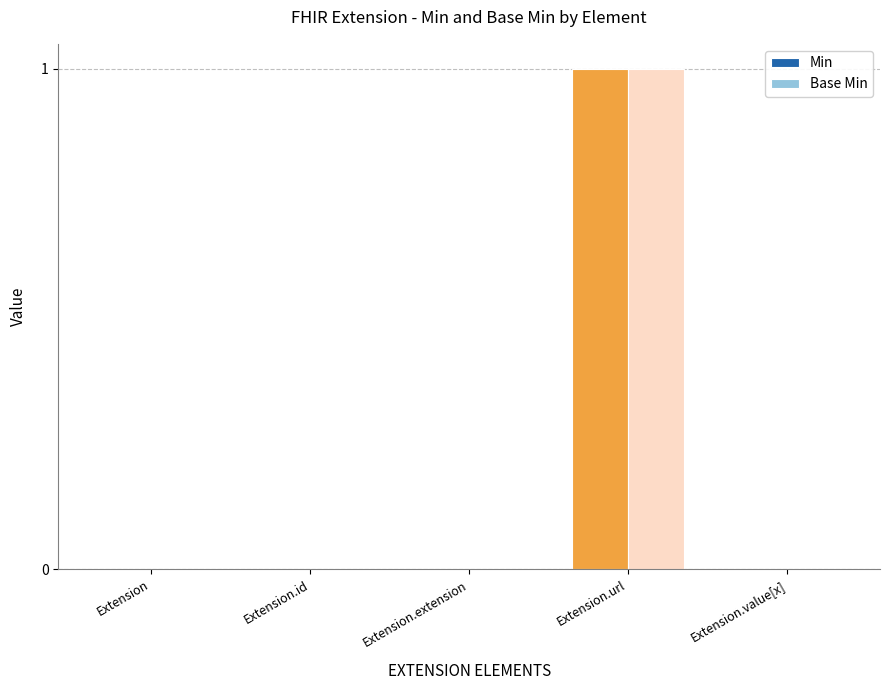

How many data points does each series have?

5